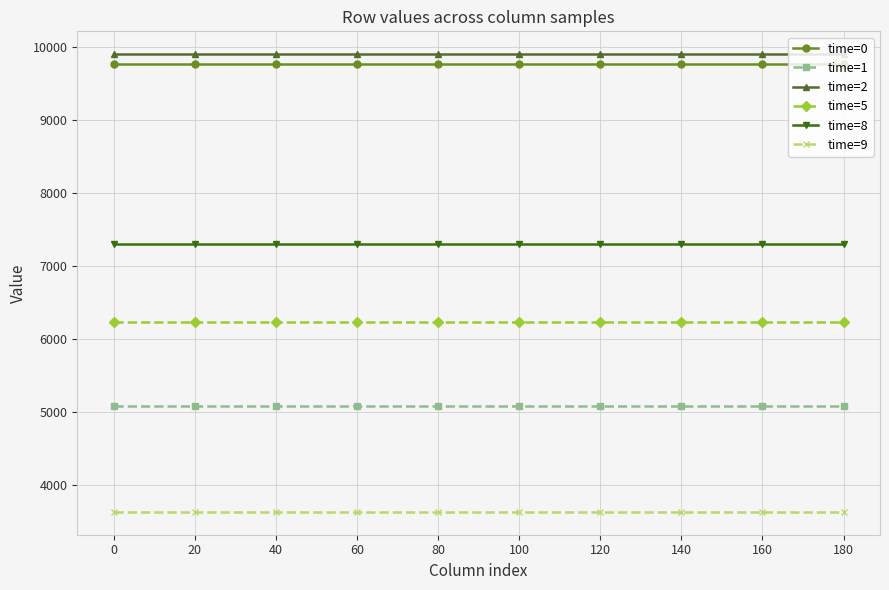

Is this an area chart (filled region under the line)?

No